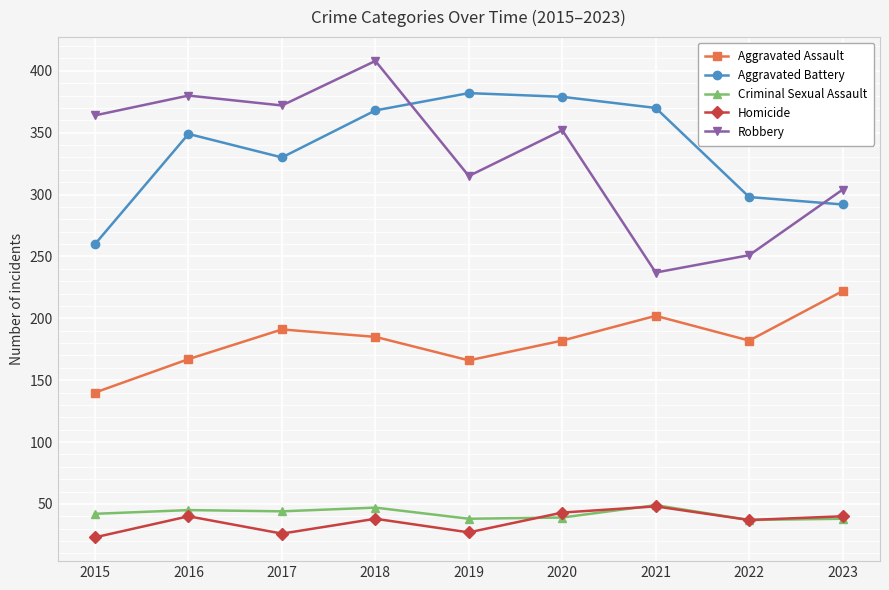

At which category is the sum across all series the highest?

2018